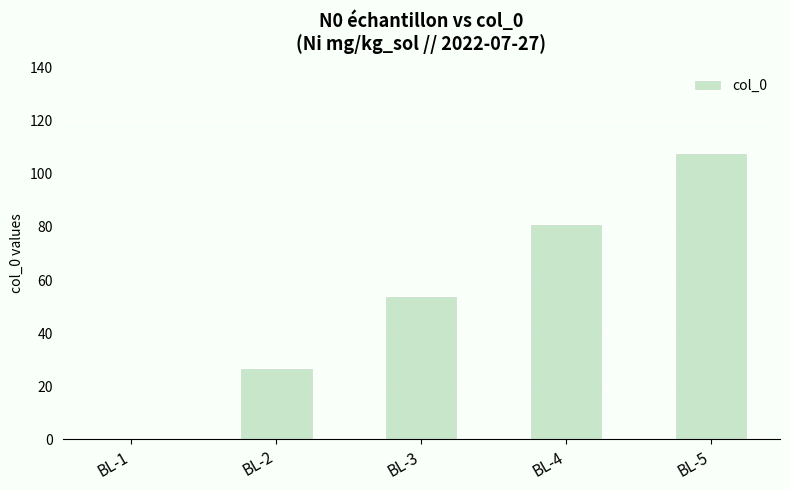

True or false: the data shows 97 at BL-3.

False